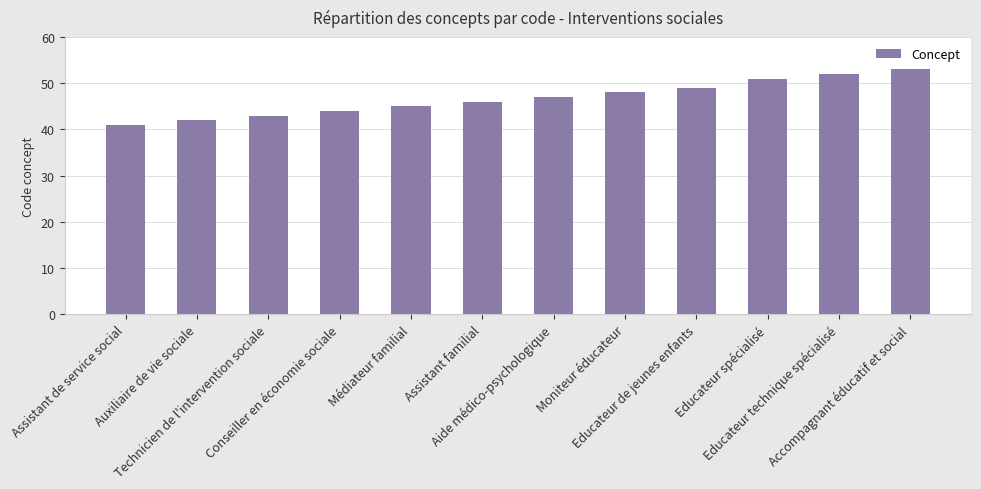

Count the number of categories in the chart.

12